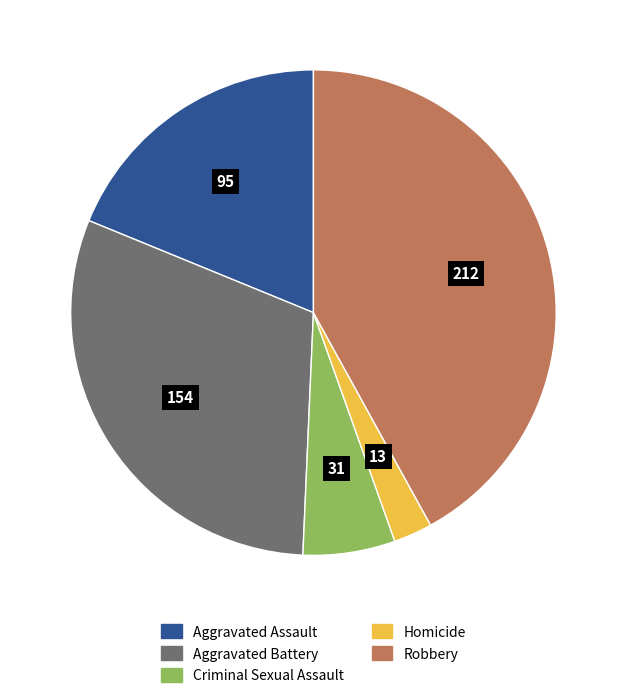

Does Aggravated Assault represent more than half of the total?

No